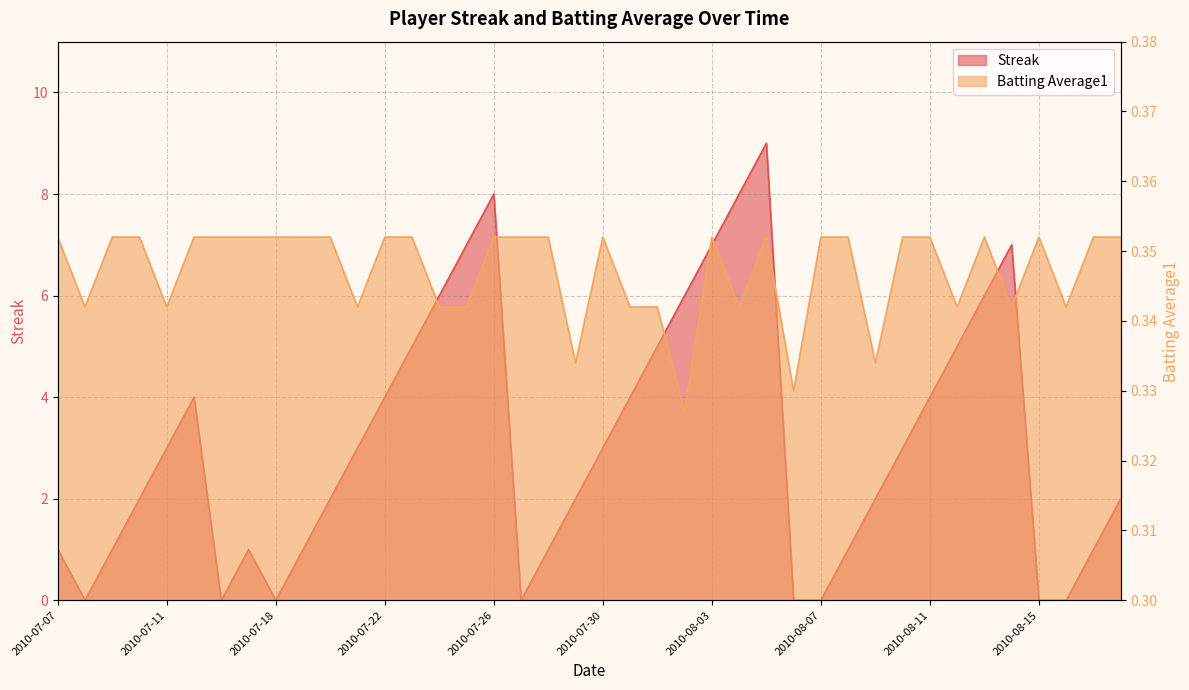

Is the value of Streak at 2010-07-07 greater than the value of Batting Average1 at 2010-07-15?

Yes